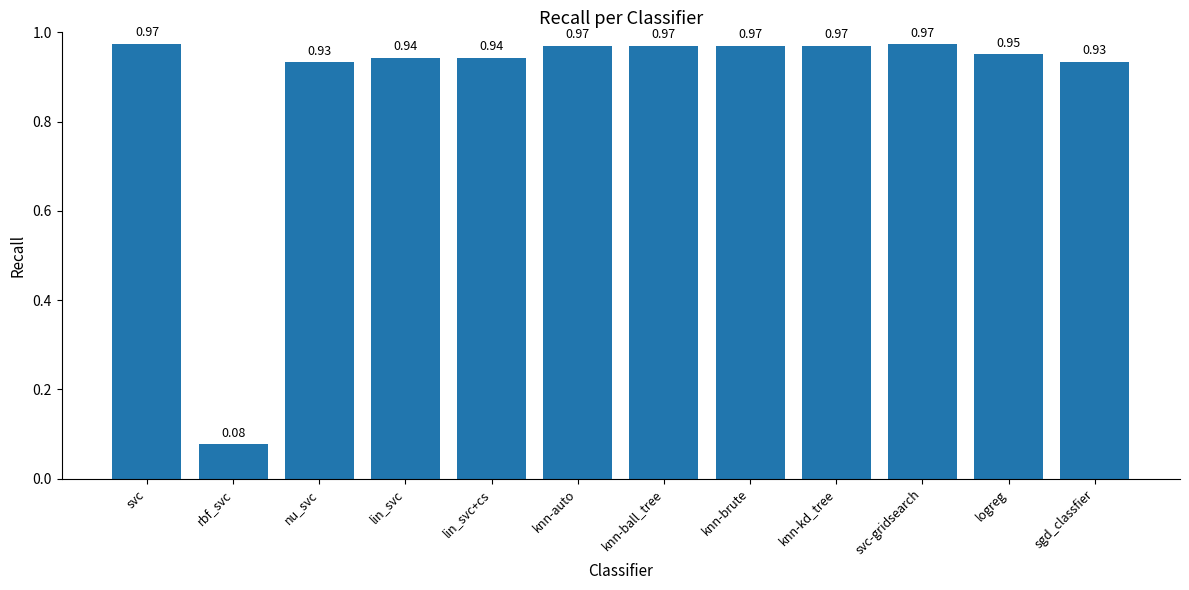

What is the sum of all values?

10.6